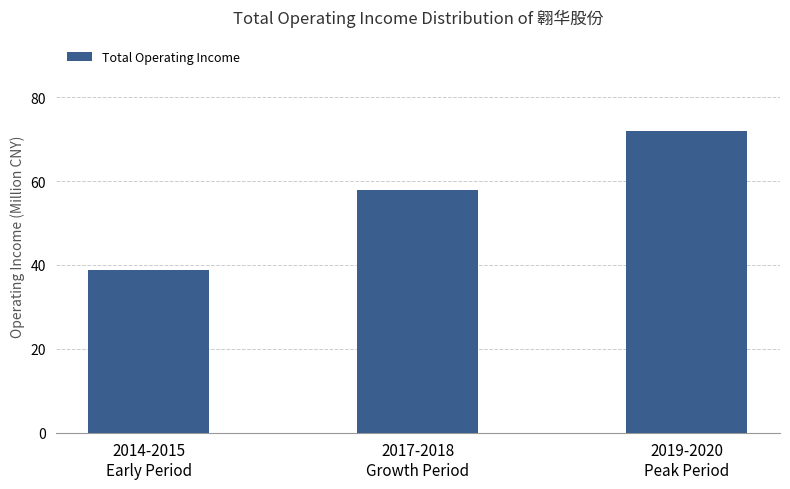

What is the difference between the maximum and minimum values?

33373510.4